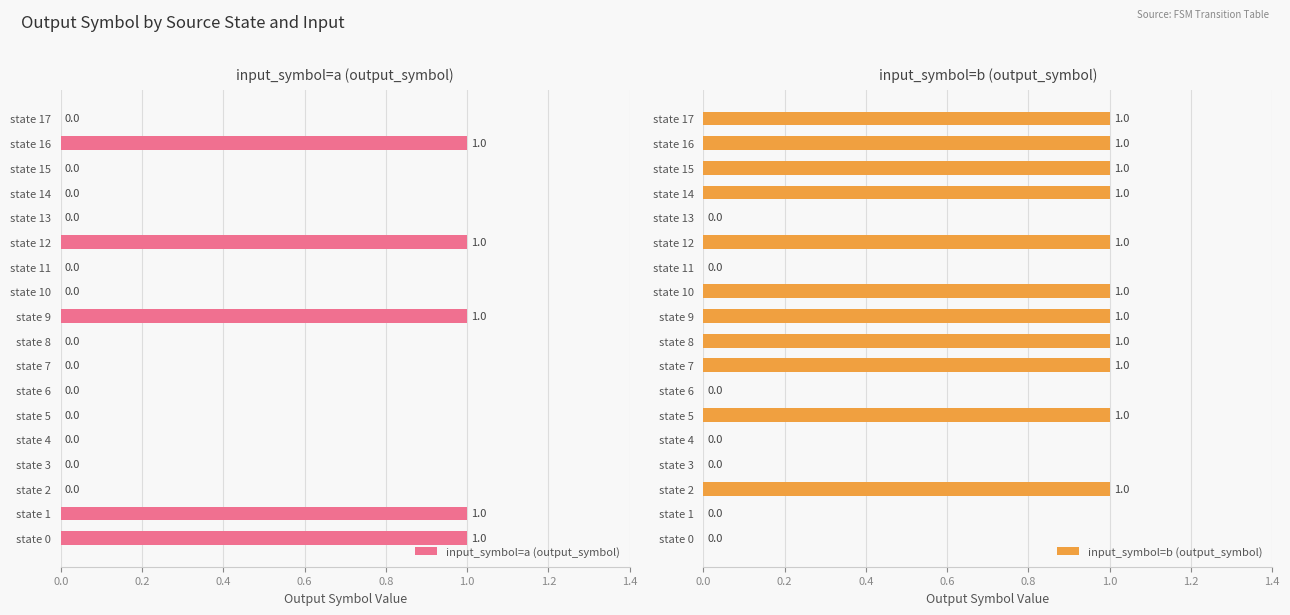

Reading left to right, what are all the values shown in this chart?

input_symbol=a (output_symbol): 1	1	0	0	0	0	0	0	0	1	0	0	1	0	0	0	1	0
input_symbol=b (output_symbol): 0	0	1	0	0	1	0	1	1	1	1	0	1	0	1	1	1	1